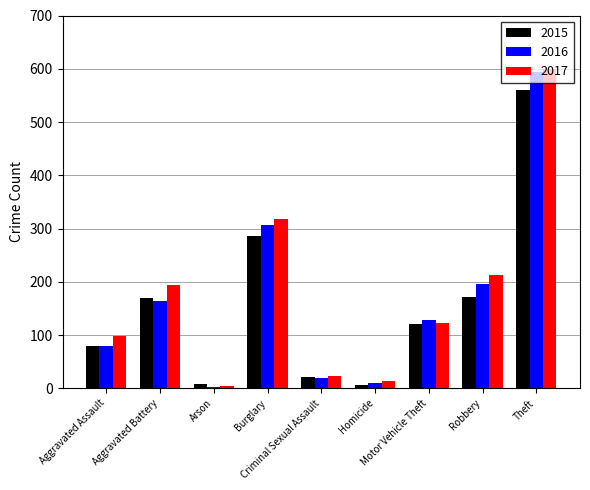

At Burglary, list the series in order from smallest to largest.

2015, 2016, 2017